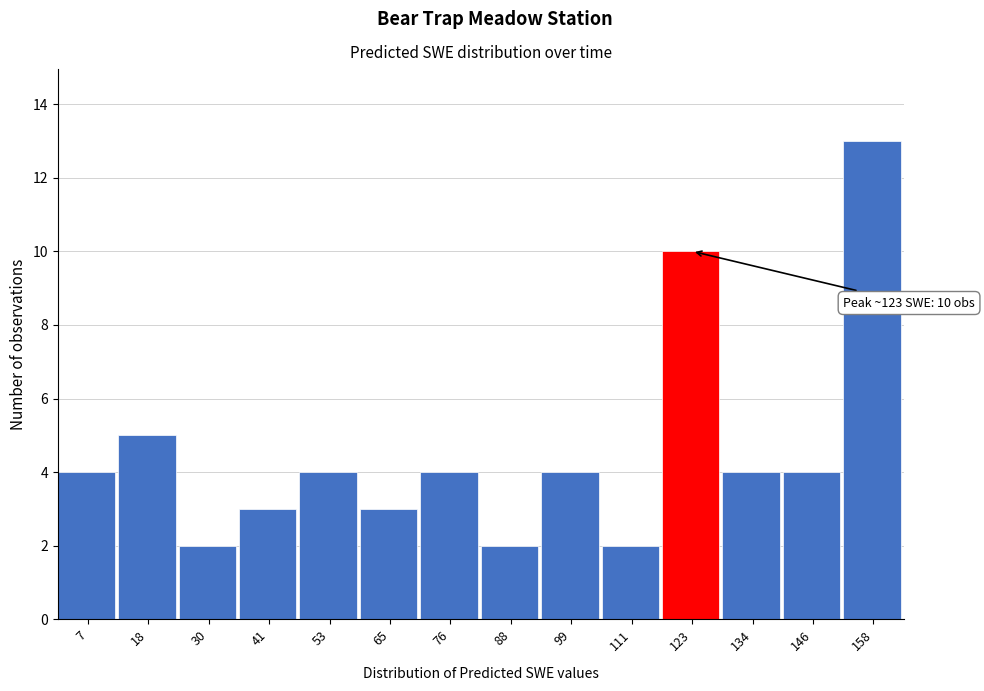

Which range on the x-axis has the tallest bar?

152 to 164